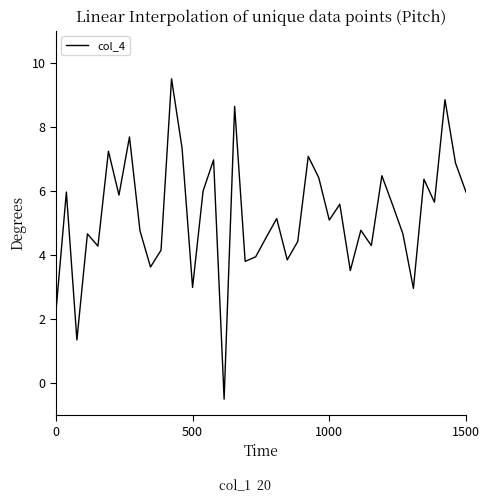

How many lines are shown in the chart?

1